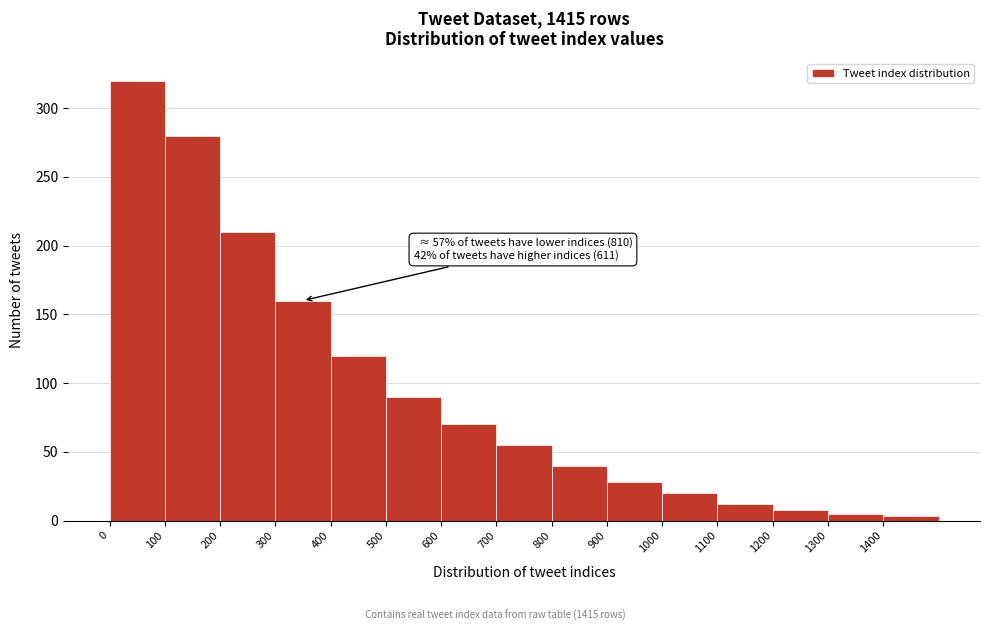

Which range on the x-axis has the tallest bar?

0 to 100